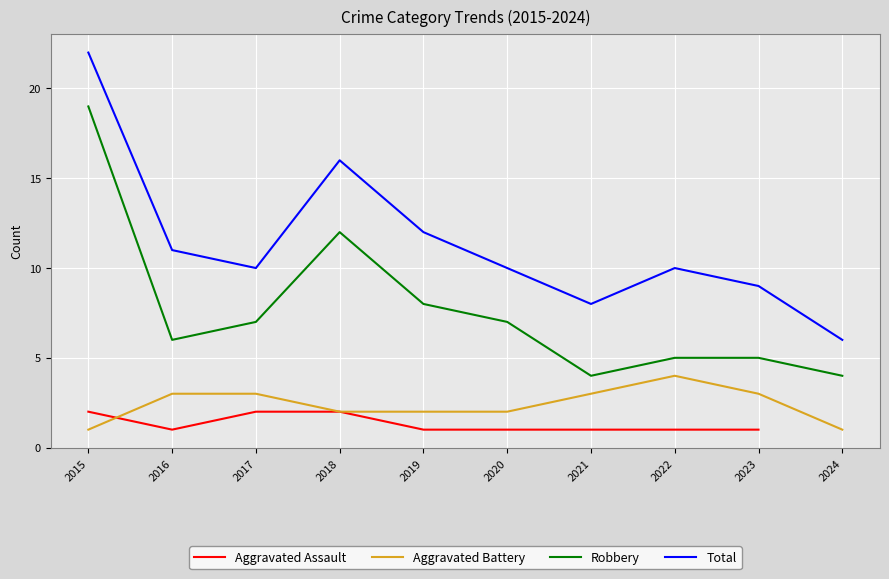

Rank the categories by Aggravated Battery value from lowest to highest.

2015, 2024, 2018, 2019, 2020, 2016, 2017, 2021, 2023, 2022